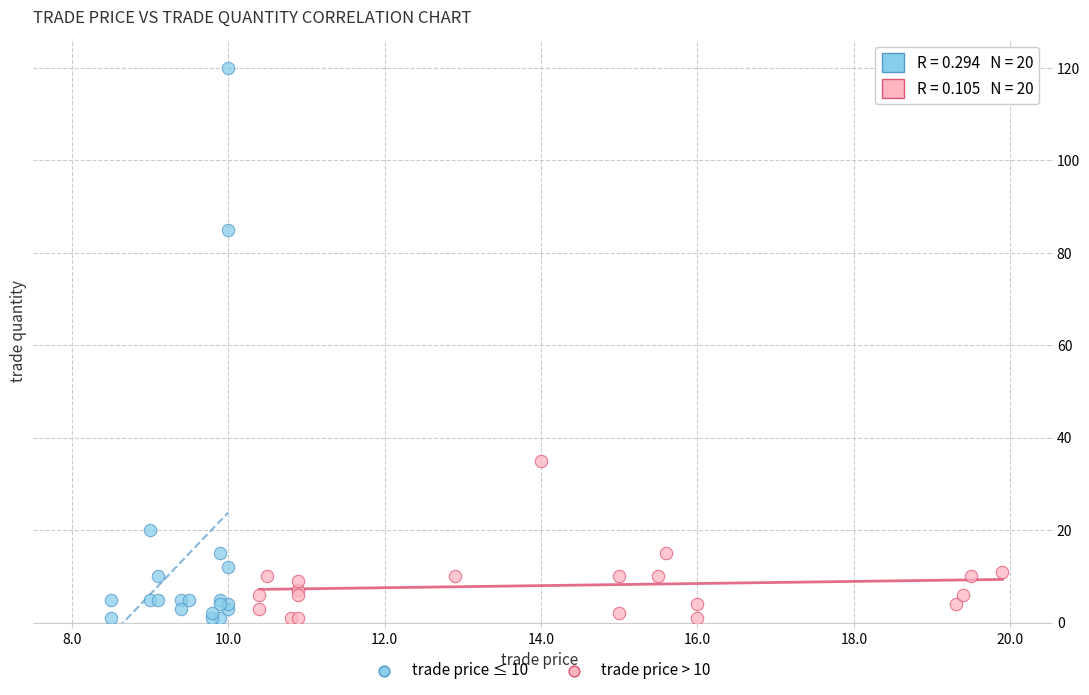

Which series reaches the maximum Y coordinate?

trade price ≤ 10